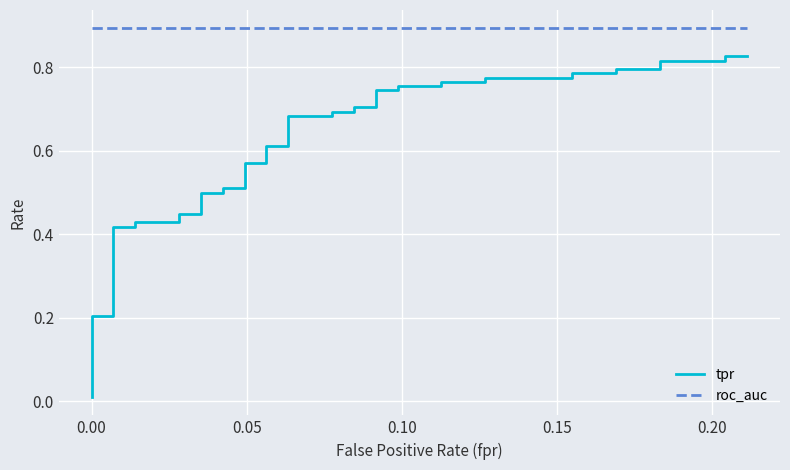

Count the number of categories in the chart.

40